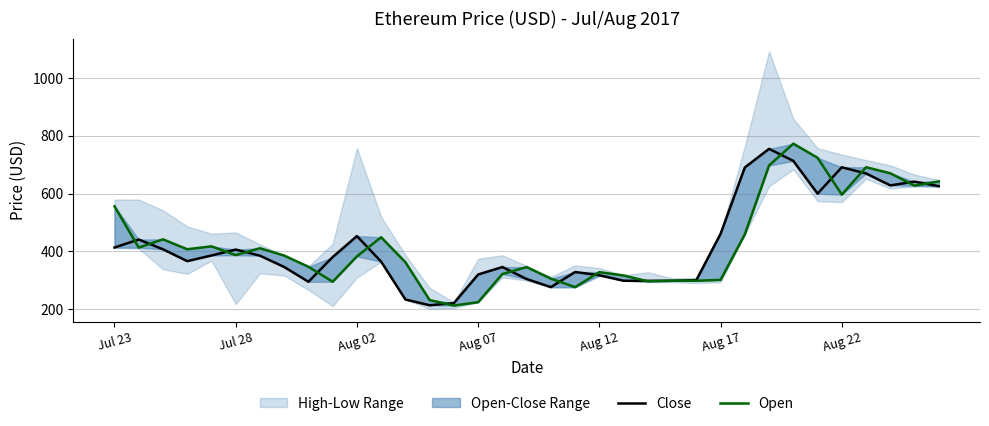

How many data points in Close are above 380?

18